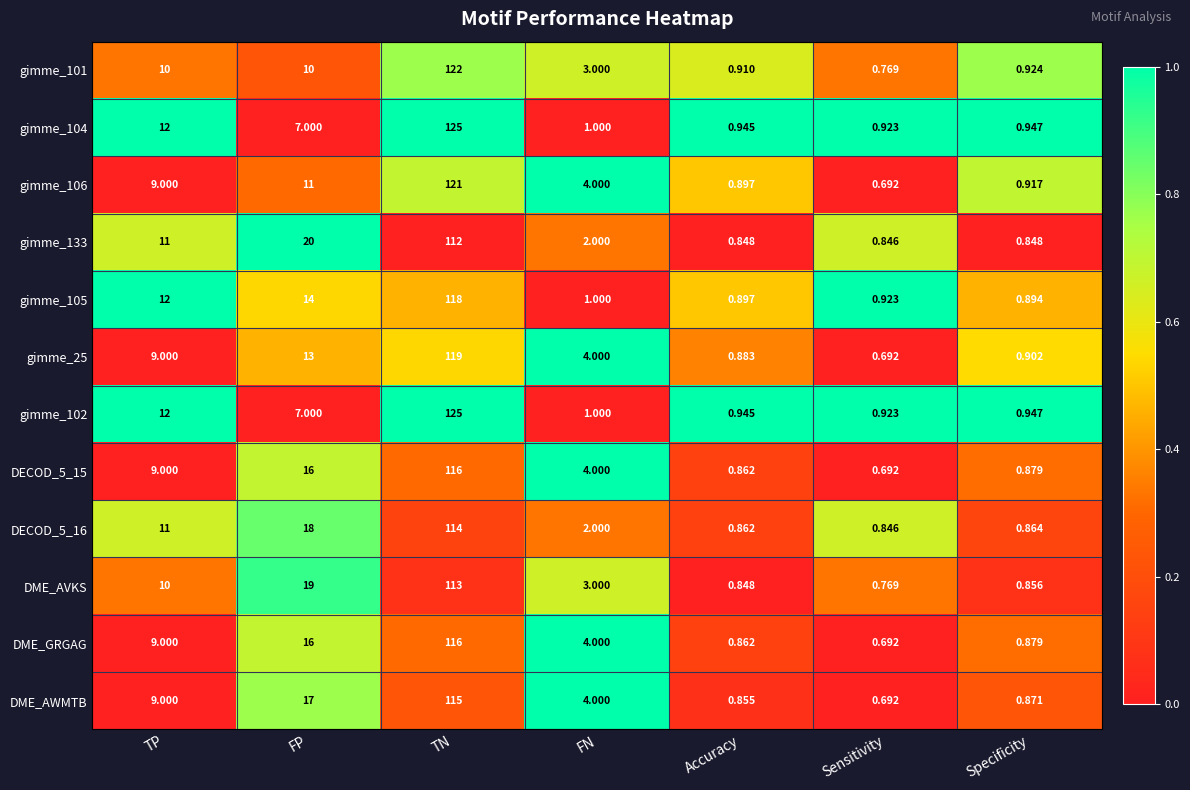

At which label is DME_AVKS closest to 56?

FP